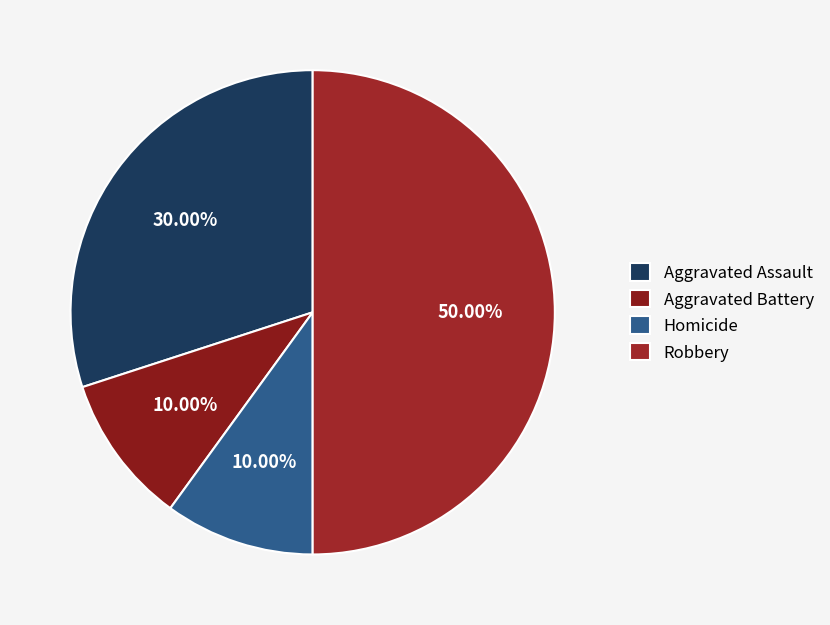

Count the number of slices in the pie.

4